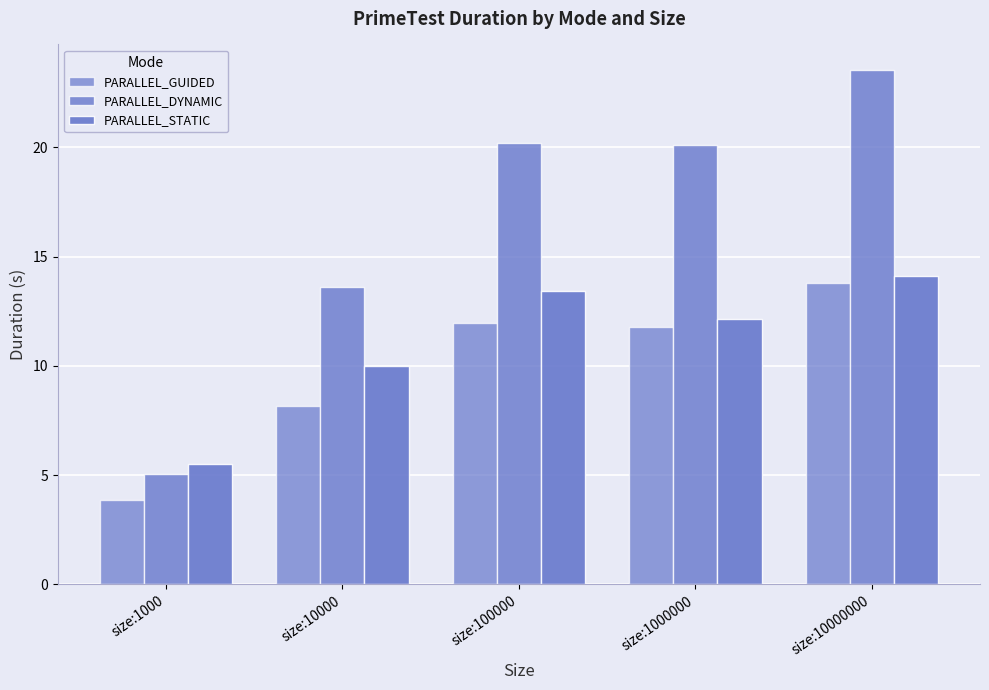

What is the minimum value for PARALLEL_DYNAMIC?

5.1